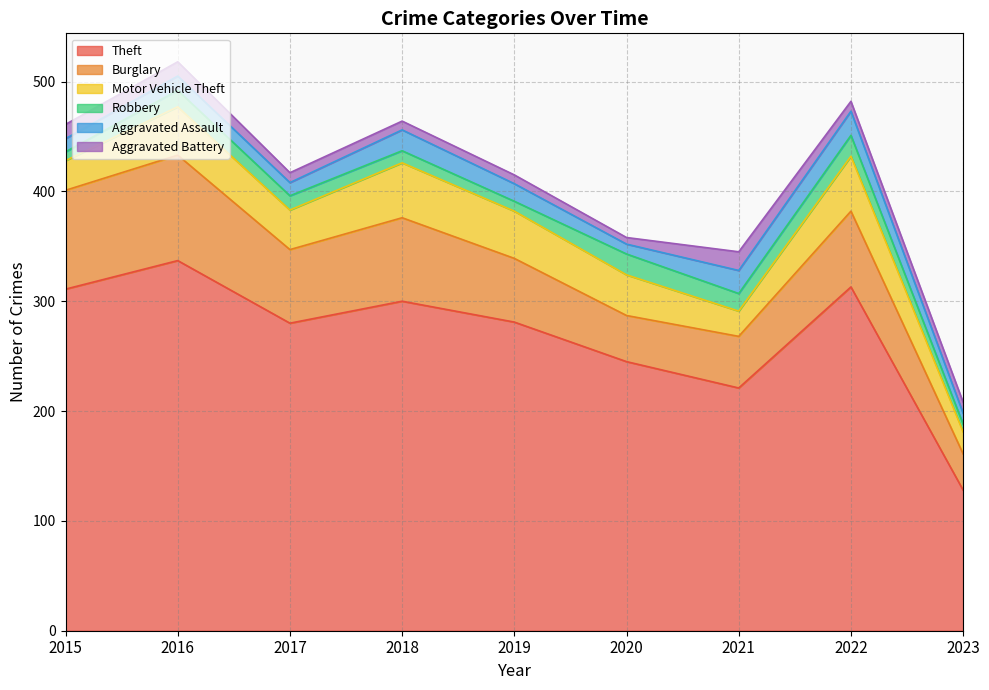

What is the difference between the Aggravated Assault values at 2019 and 2015?

4